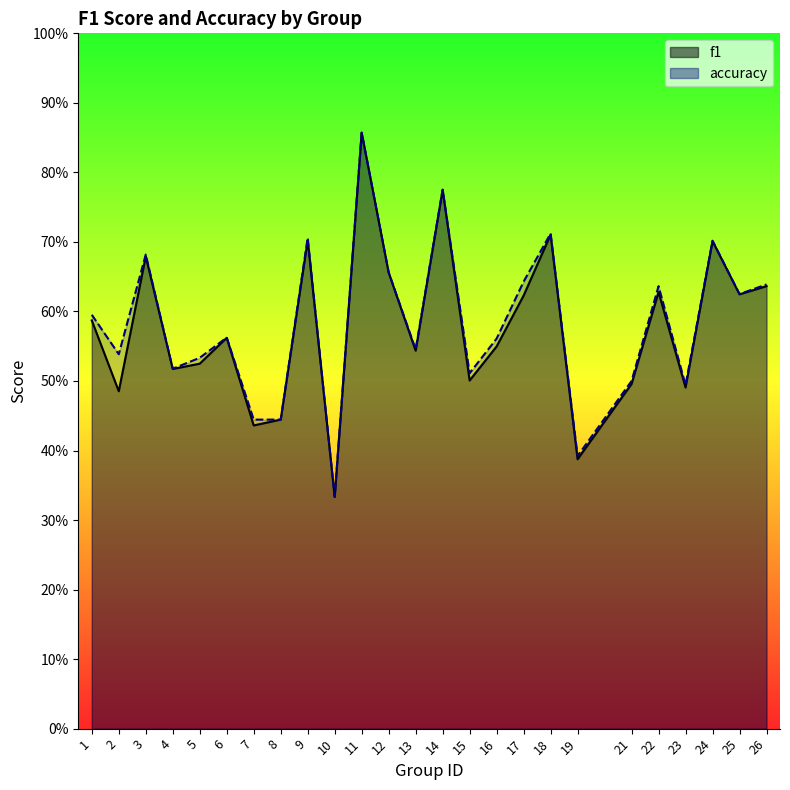

The f1 series shows 1.0 at 26. True or false?

False